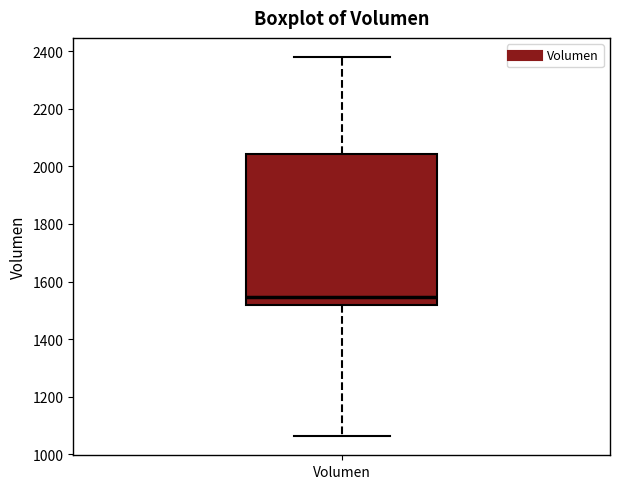

Read this box plot against the y-axis: the position of the median line, the range covered by the box, and the ends of both whiskers. The values are not printed on the chart, so give them approximately, as read against the axis.

median 1540, box 1520 to 2040, whiskers 1060 to 2380